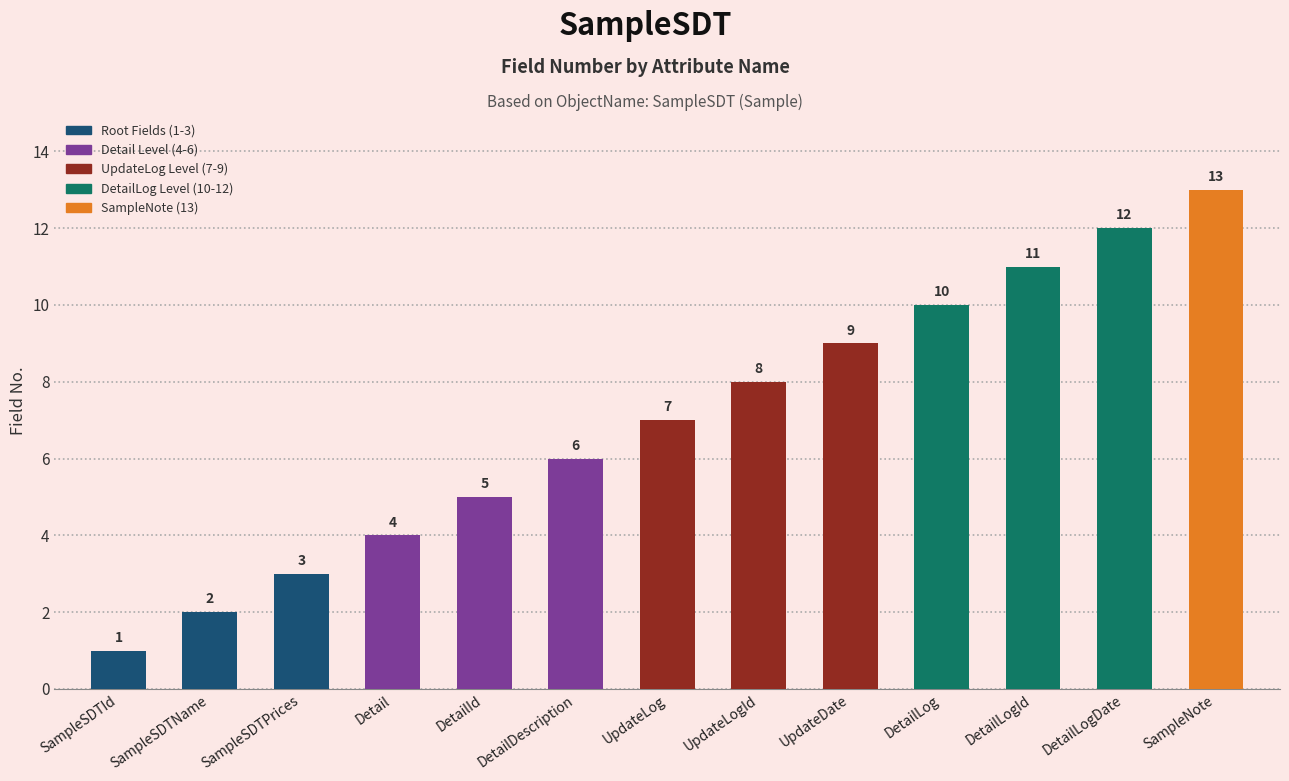

Reading left to right, what are all the values shown in this chart?

SampleSDTId=1	SampleSDTName=2	SampleSDTPrices=3	Detail=4	DetailId=5	DetailDescription=6	UpdateLog=7	UpdateLogId=8	UpdateDate=9	DetailLog=10	DetailLogId=11	DetailLogDate=12	SampleNote=13